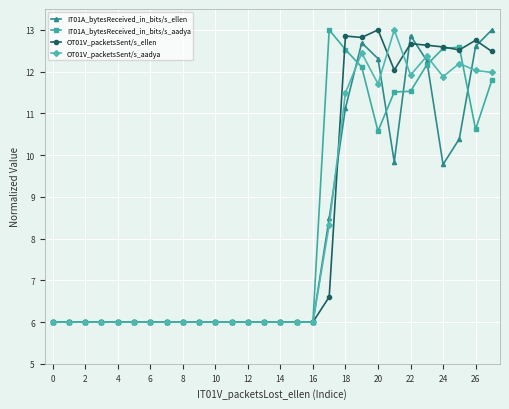

What is the maximum value shown in the chart?

13.0